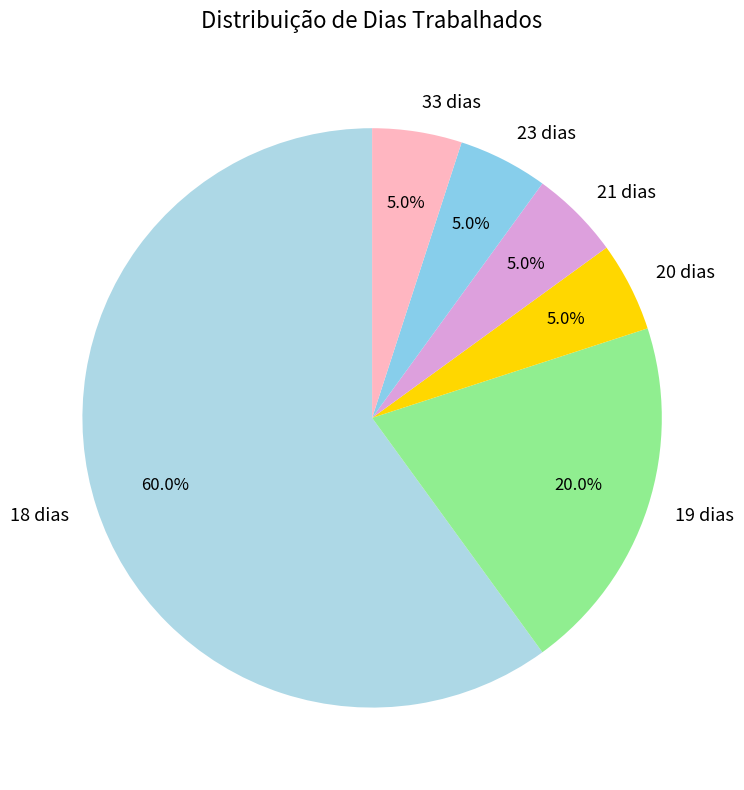

To the nearest percent, what percentage of the pie is 23 dias?

5%